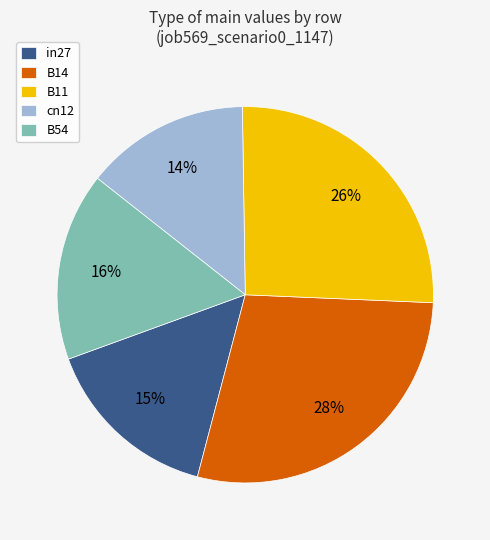

True or false: in27 accounts for 15% of the total.

True